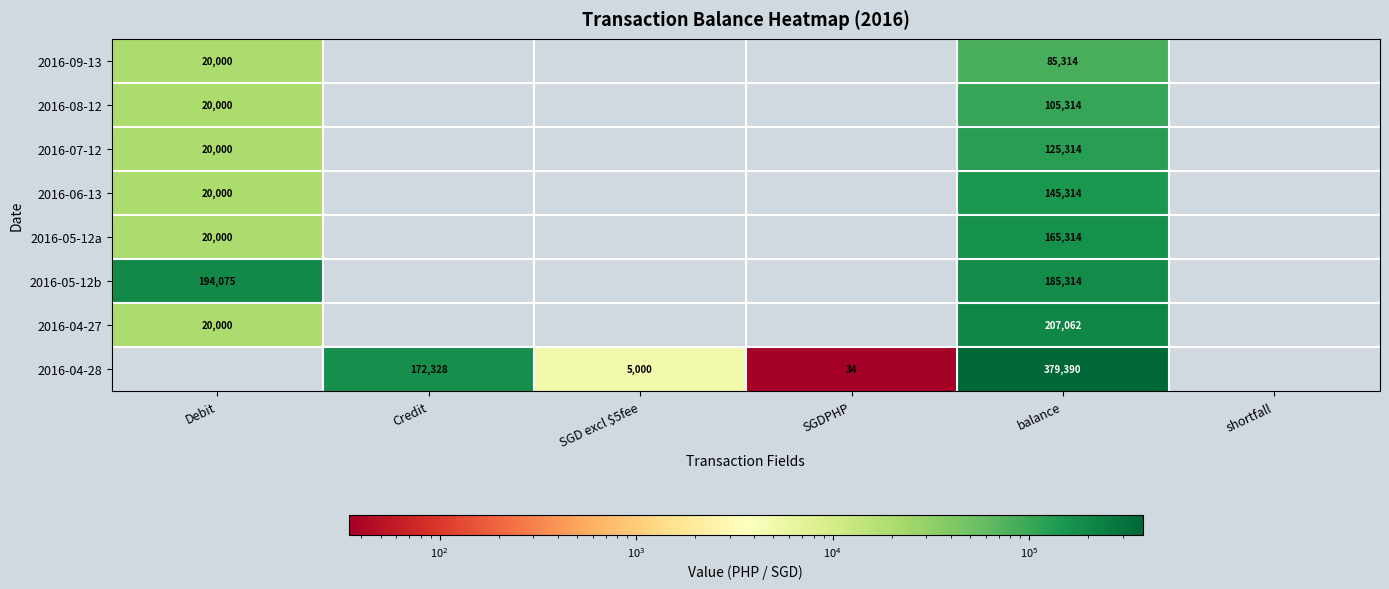

At which category does the chart reach its peak across all series?

balance